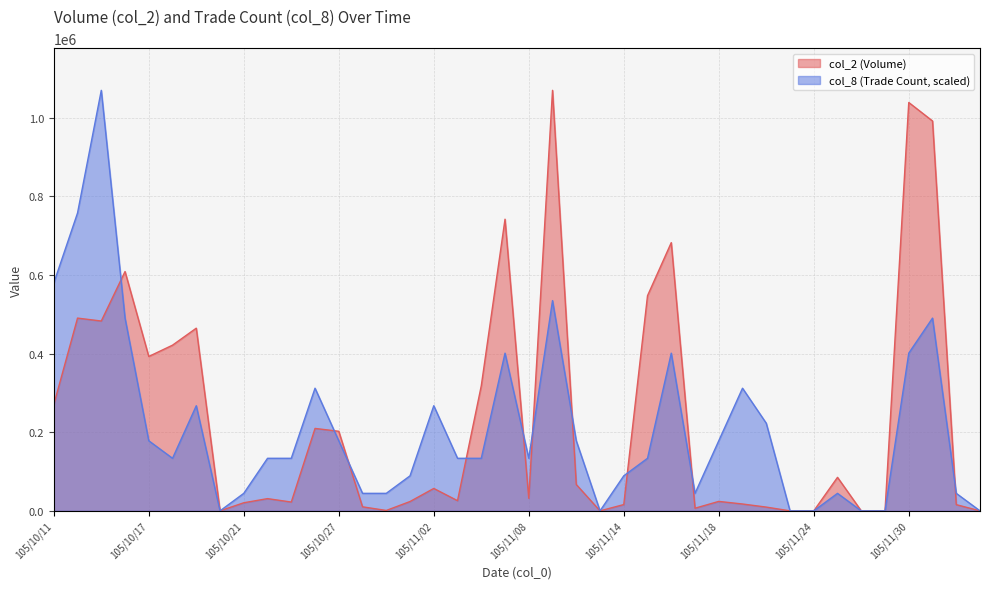

What is the value of the col_8 point at the 30th from the left?

311826.7